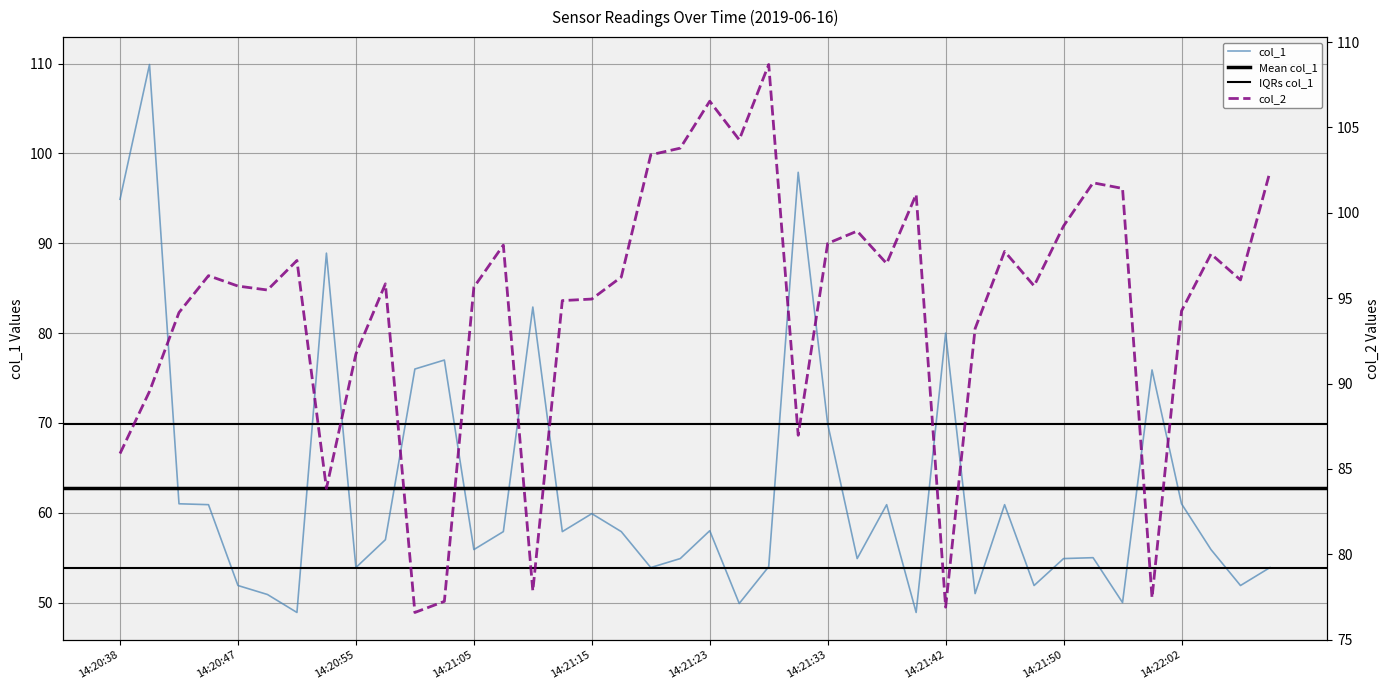

In col_1, how many points are higher than both neighbors (excluding endpoints)?

12